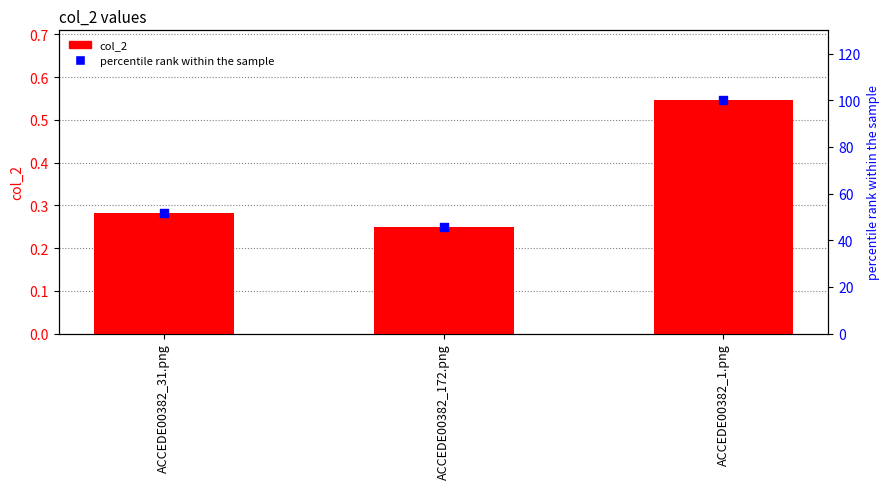

Which series reaches the maximum Y coordinate?

percentile rank within the sample